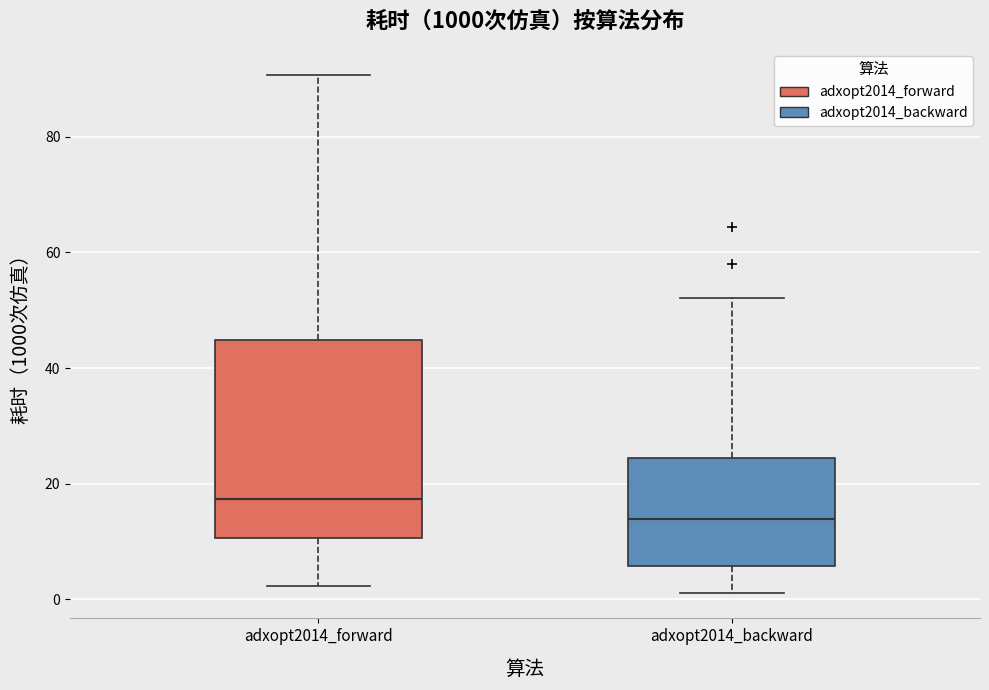

Which box's median line is the highest?

adxopt2014_forward